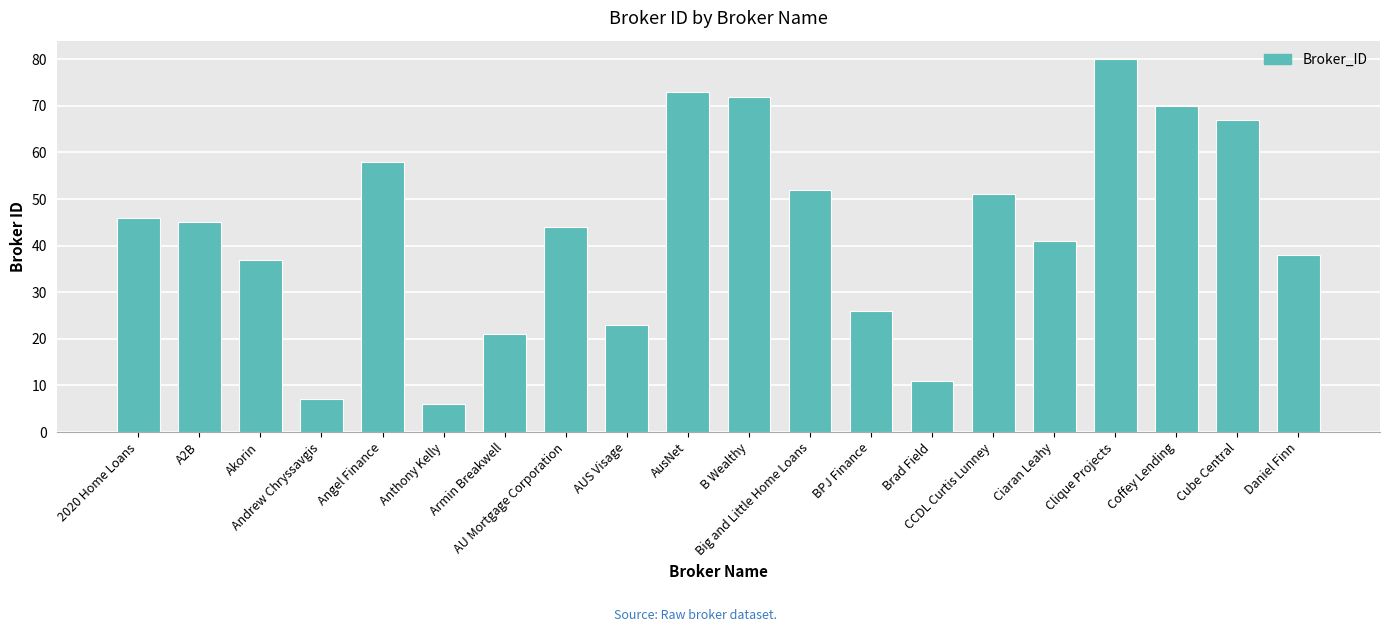

Is it true that the value at AU Mortgage Corporation is 13?

False